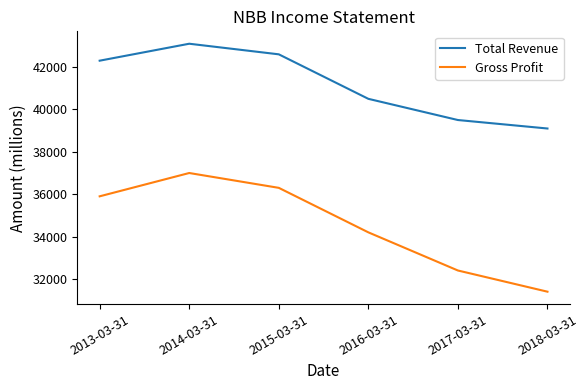

Rank the series by their maximum value, from highest to lowest.

Total Revenue, Gross Profit